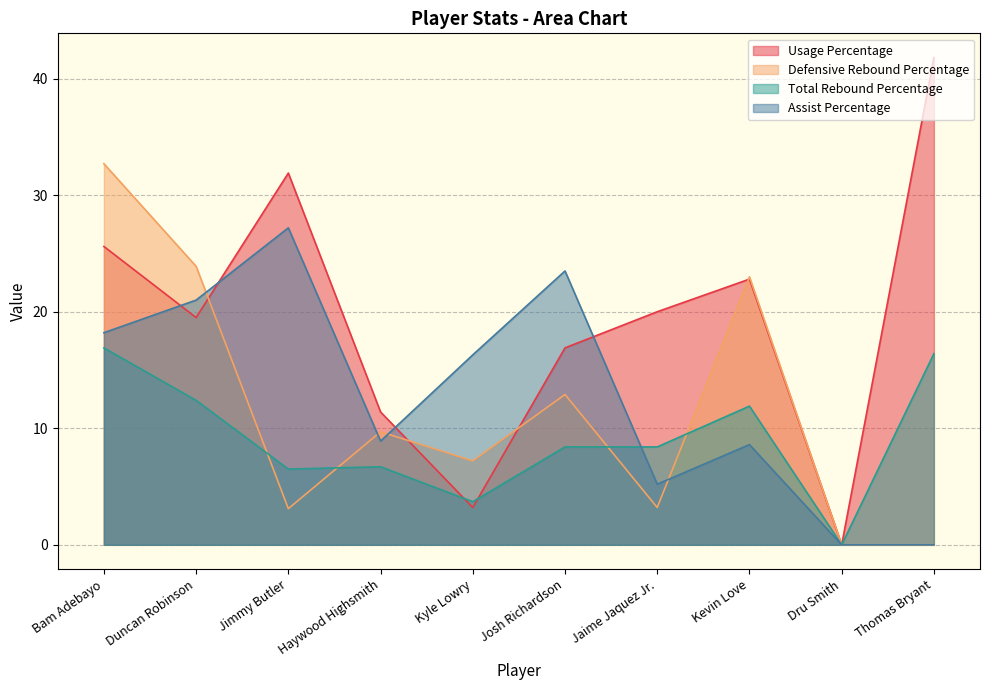

True or false: Usage Percentage has more than 0 points higher than both neighbors.

True